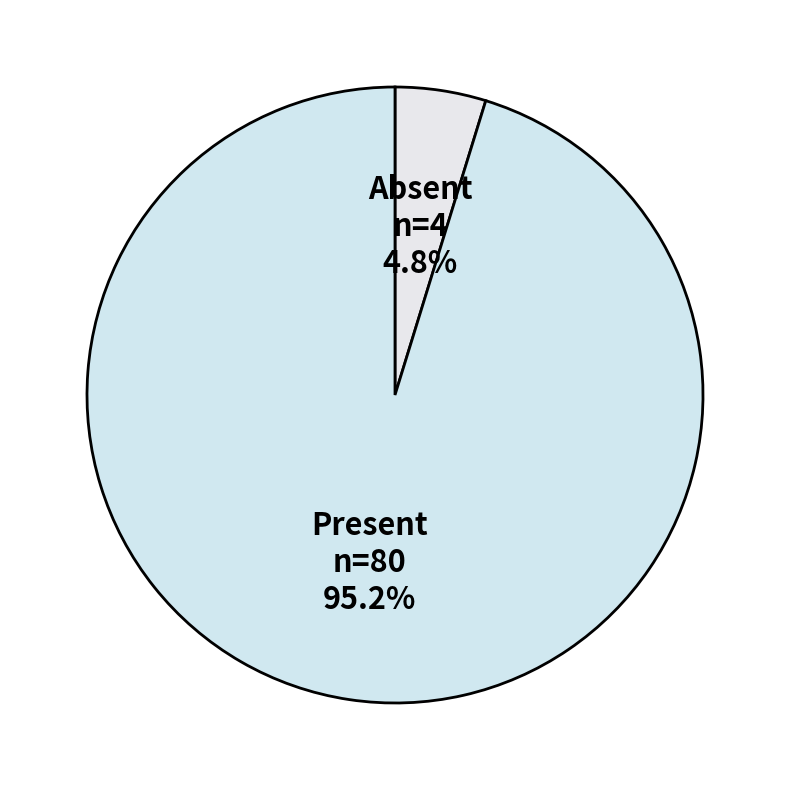

How many slices are in this pie chart?

2